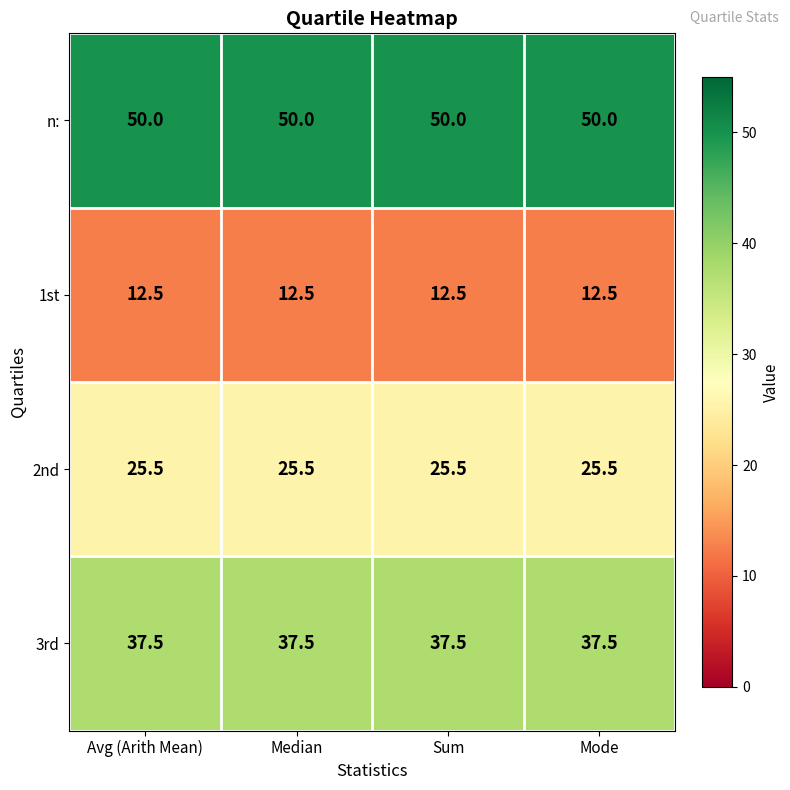

What is the spread (max minus min) of values at Mode?

37.5